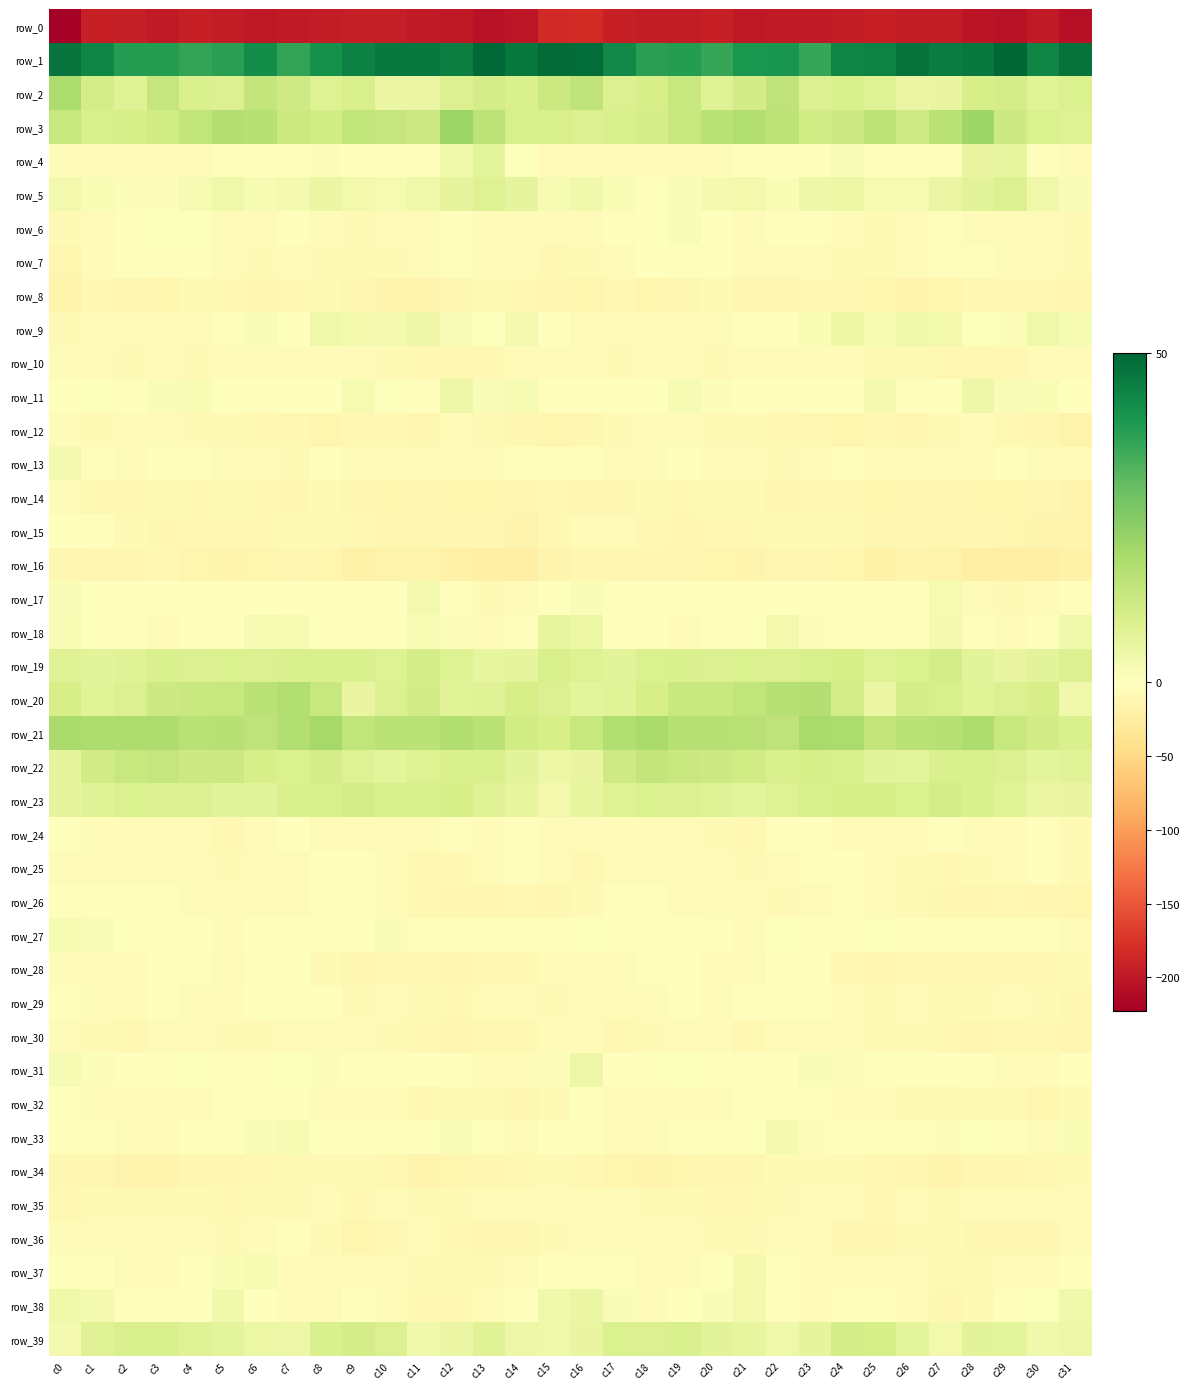

Which category has the lowest value across all series?

c0